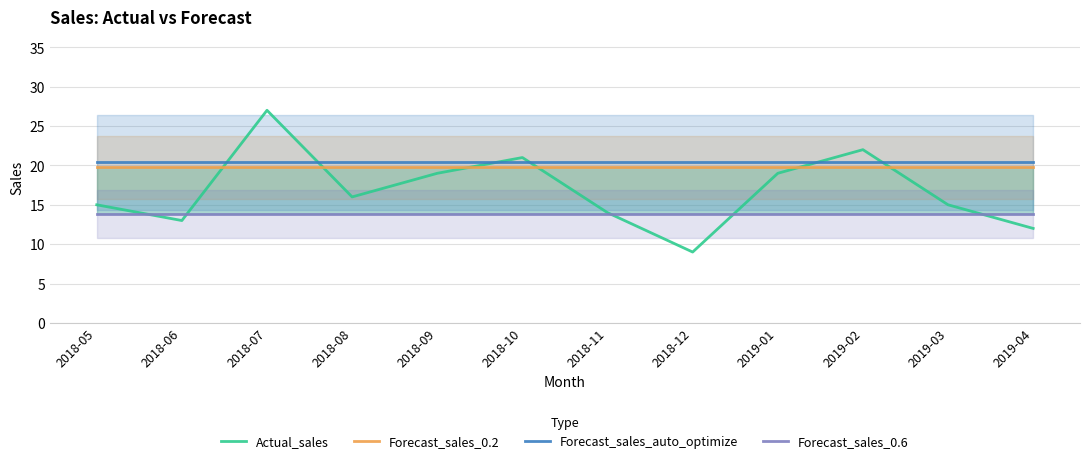

Between 2019-02 and 2018-05, which is larger?

2019-02